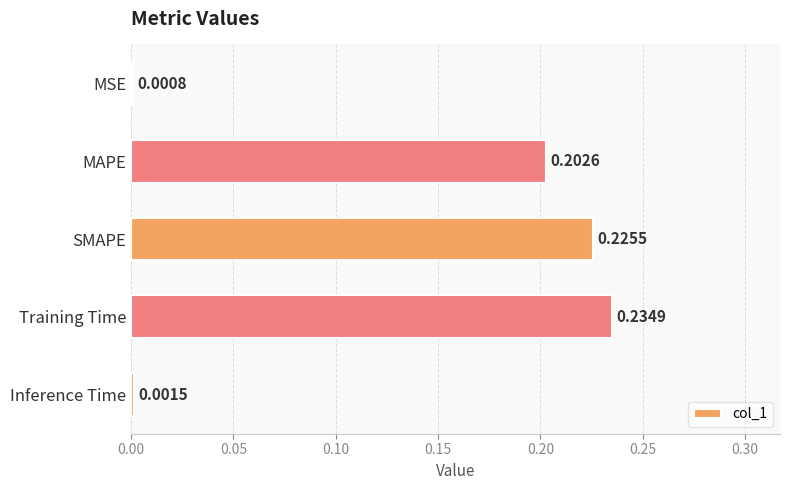

What is the change in value from MSE to Training Time?

+0.2